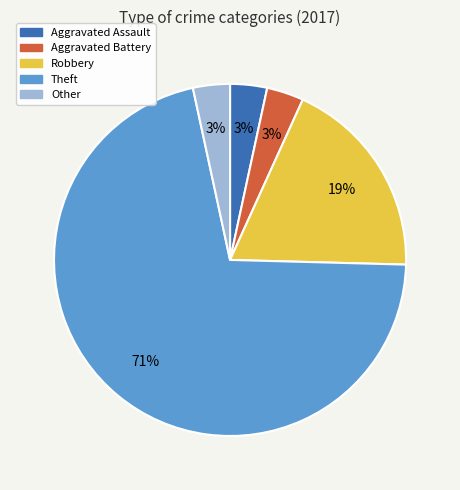

Which has a higher value, Robbery or Other?

Robbery